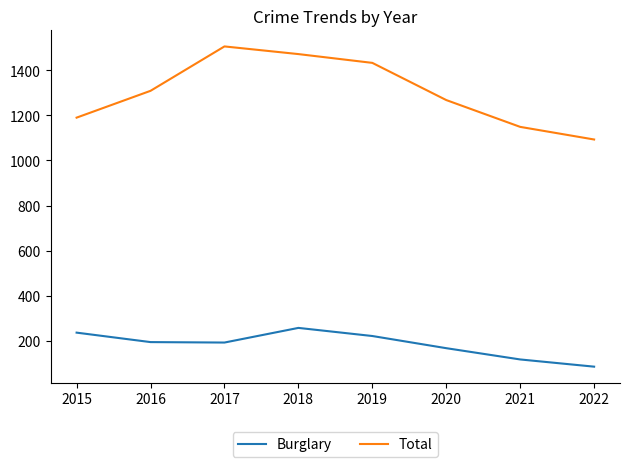

Rank the series by their maximum value, from highest to lowest.

Total, Burglary